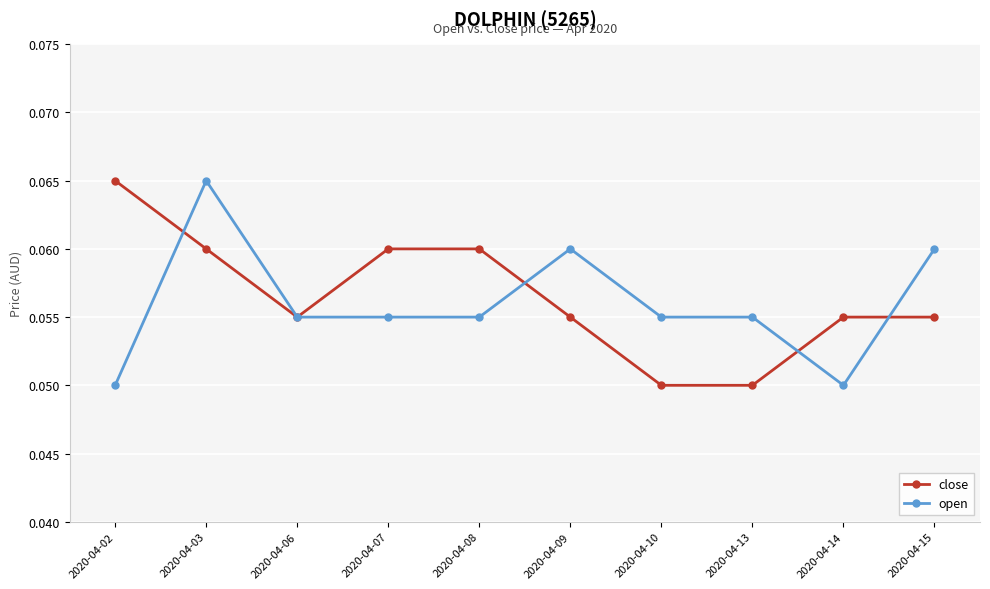

Between 2020-04-06 and 2020-04-09, which series saw the biggest shift?

open